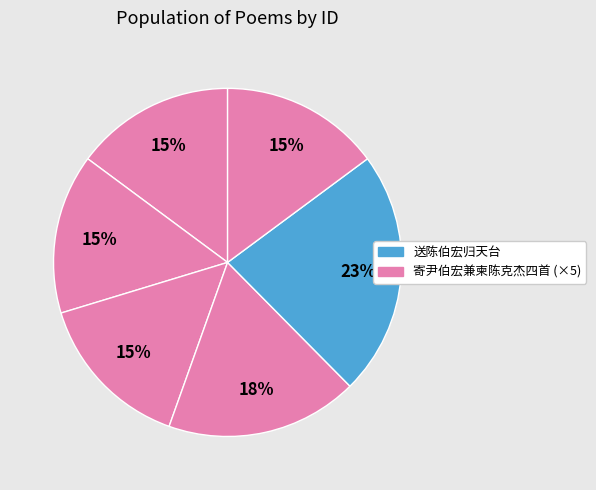

Does any single category account for the majority?

No